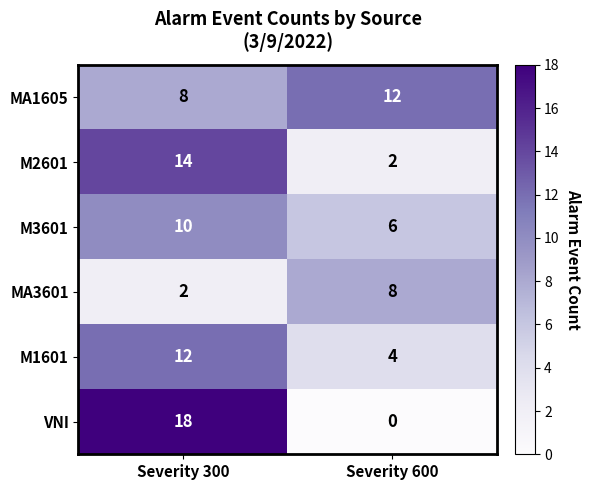

List the labels in order of MA3601 value, smallest first.

Severity 300, Severity 600